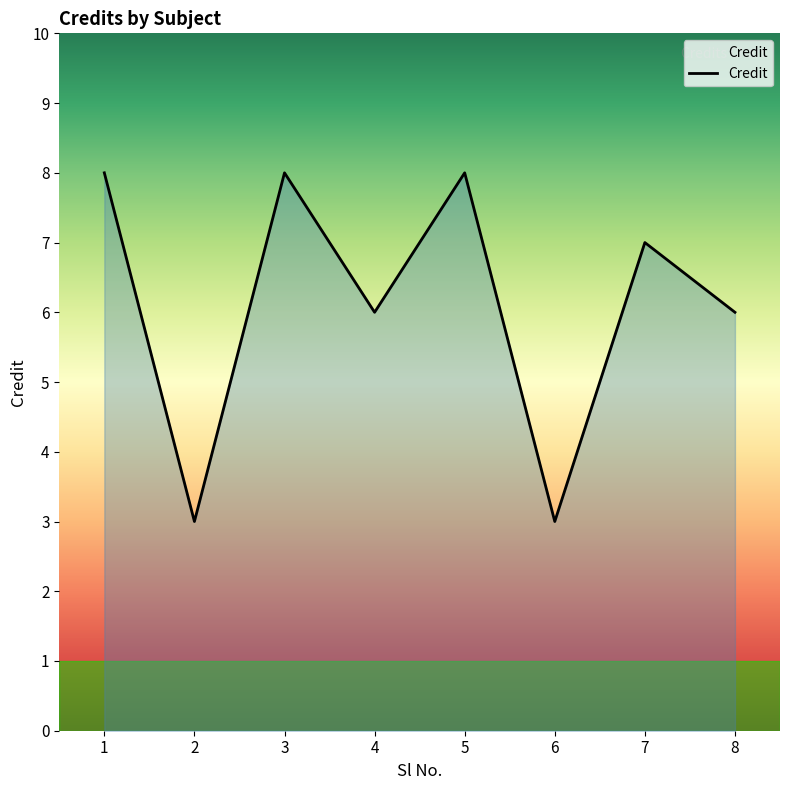

Reading left to right, transcribe all the data shown in this chart.

1=8	2=3	3=8	4=6	5=8	6=3	7=7	8=6